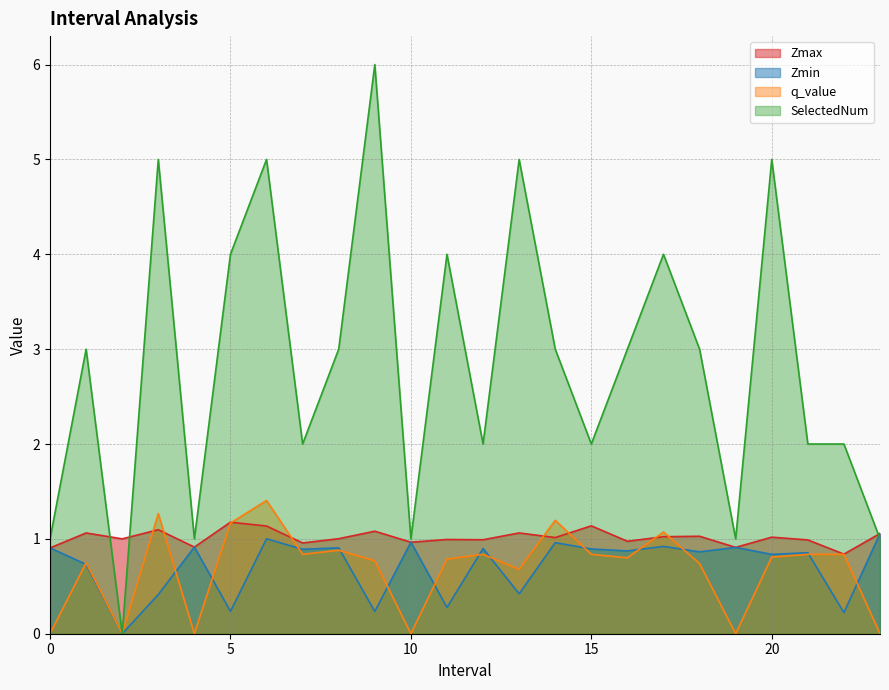

Reading left to right, list all the values displayed in this chart.

Zmax: 0=0.9	1=1.1	2=1.0	3=1.1	4=0.9	5=1.2	6=1.1	7=1.0	8=1.0	9=1.1	10=1.0	11=1.0	12=1.0	13=1.1	14=1.0	15=1.1	16=1.0	17=1.0	18=1.0	19=0.9	20=1.0	21=1.0	22=0.8	23=1.1
Zmin: 0=0.9	1=0.7	2=0.0	3=0.4	4=0.9	5=0.2	6=1.0	7=0.9	8=0.9	9=0.2	10=1.0	11=0.3	12=0.9	13=0.4	14=1.0	15=0.9	16=0.9	17=0.9	18=0.9	19=0.9	20=0.8	21=0.9	22=0.2	23=1.1
q_value: 0=0.0	1=0.7	2=0.0	3=1.3	4=0.0	5=1.2	6=1.4	7=0.8	8=0.9	9=0.8	10=0.0	11=0.8	12=0.8	13=0.7	14=1.2	15=0.8	16=0.8	17=1.1	18=0.7	19=0.0	20=0.8	21=0.8	22=0.8	23=0.0
SelectedNum: 0=1.0	1=3.0	2=0.0	3=5.0	4=1.0	5=4.0	6=5.0	7=2.0	8=3.0	9=6.0	10=1.0	11=4.0	12=2.0	13=5.0	14=3.0	15=2.0	16=3.0	17=4.0	18=3.0	19=1.0	20=5.0	21=2.0	22=2.0	23=1.0